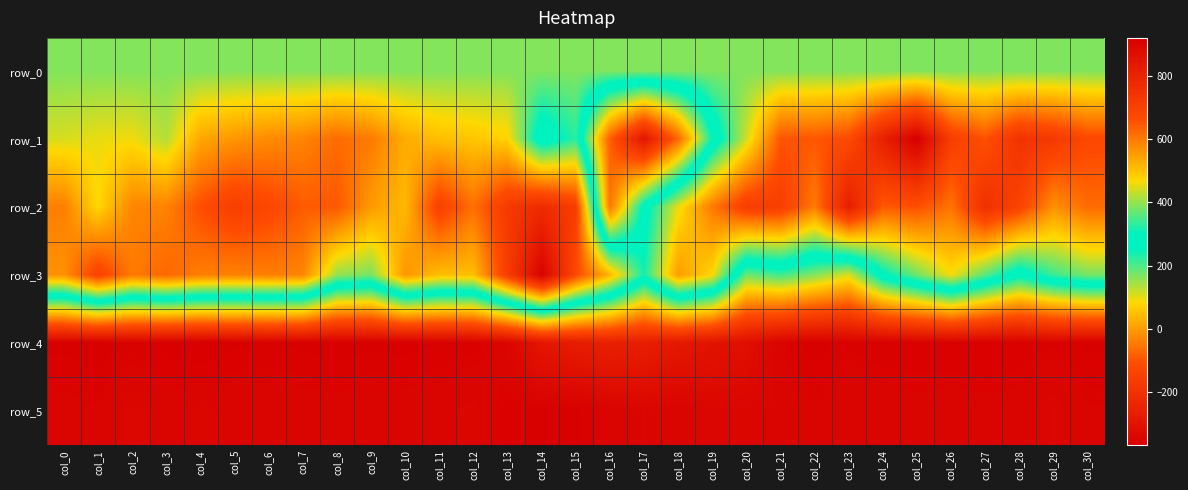

What is the difference between the second highest and second lowest values in the row_5 series?

20.0